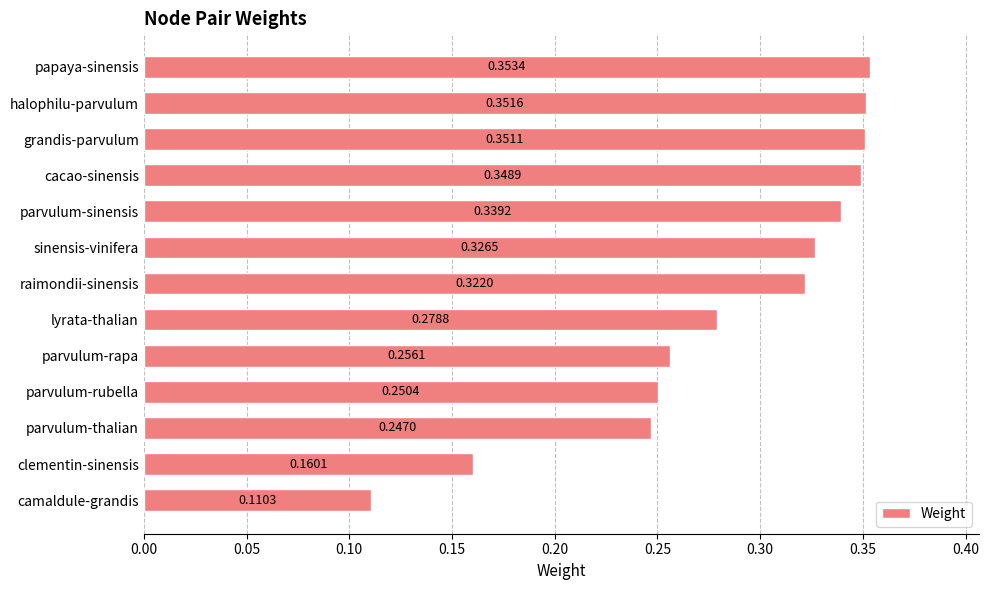

Which category has the lowest value across all series?

camaldule-grandis